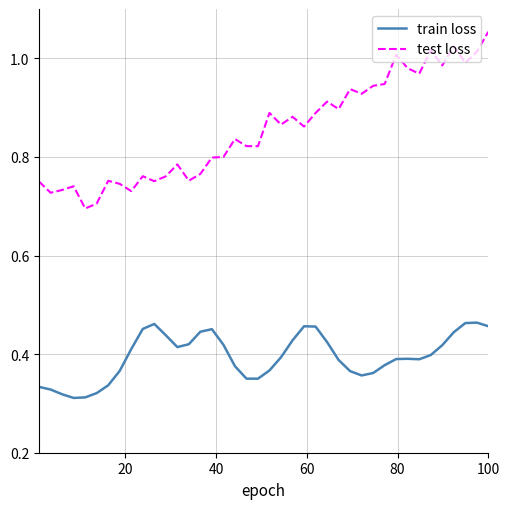

Which series has the largest total across all categories?

test loss